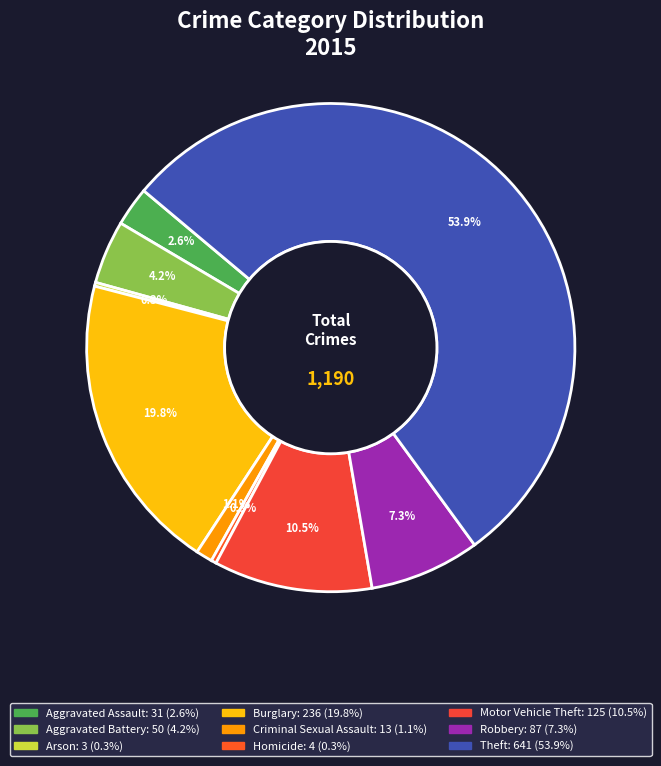

Which category accounts for the majority?

Theft